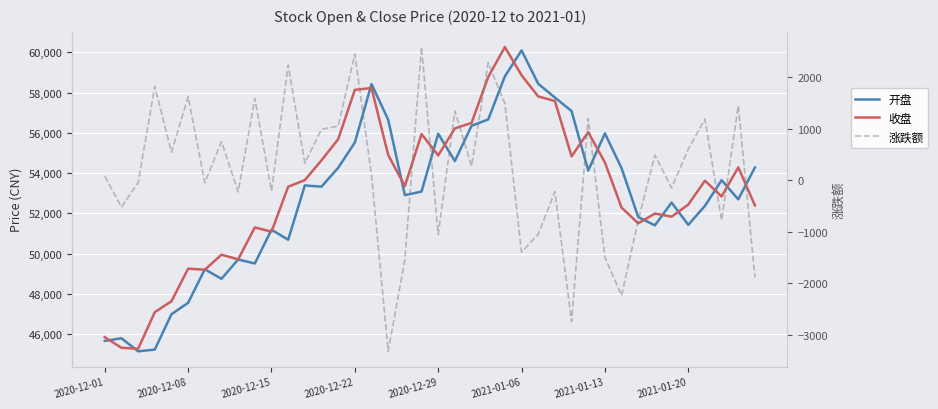

True or false: 开盘 has a value of 19666.7 at 32.

False